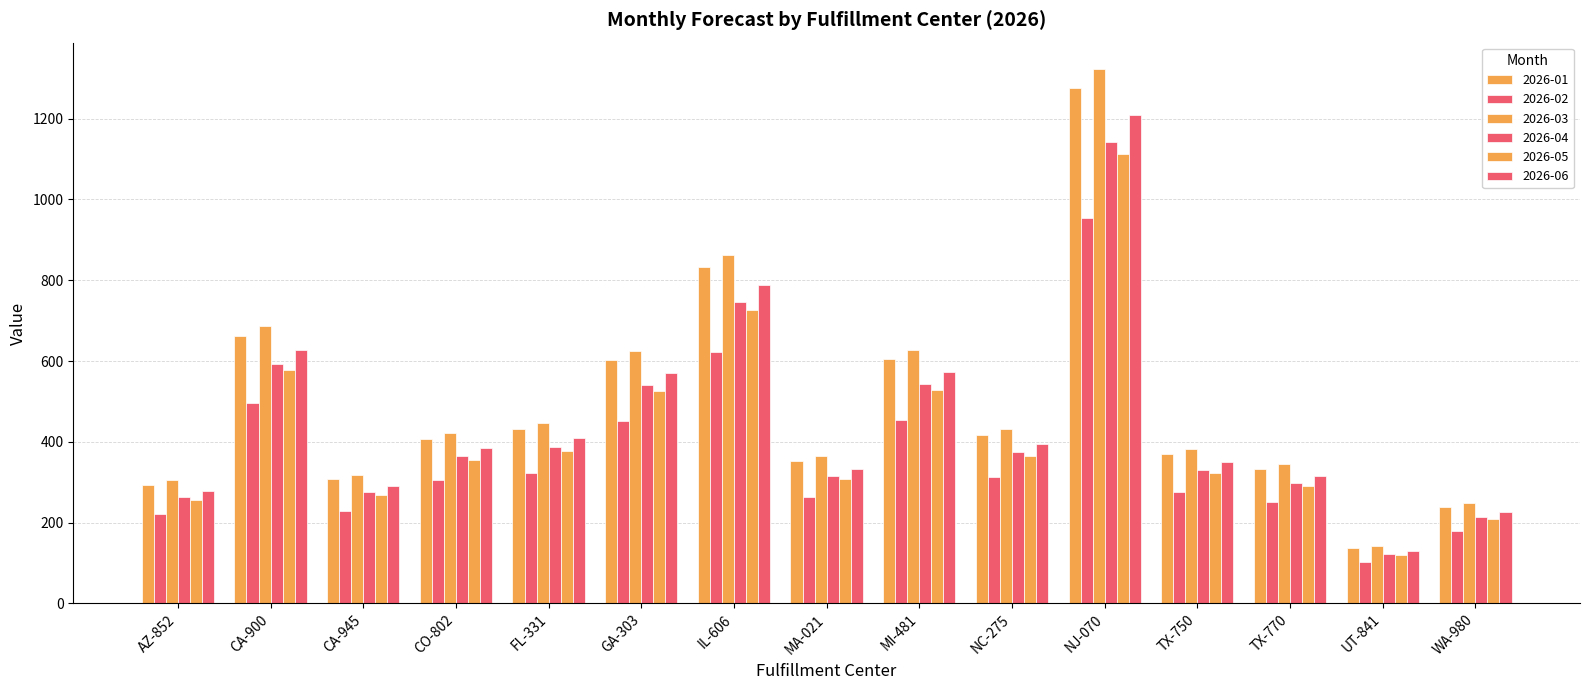

How many bars are there in total?

90